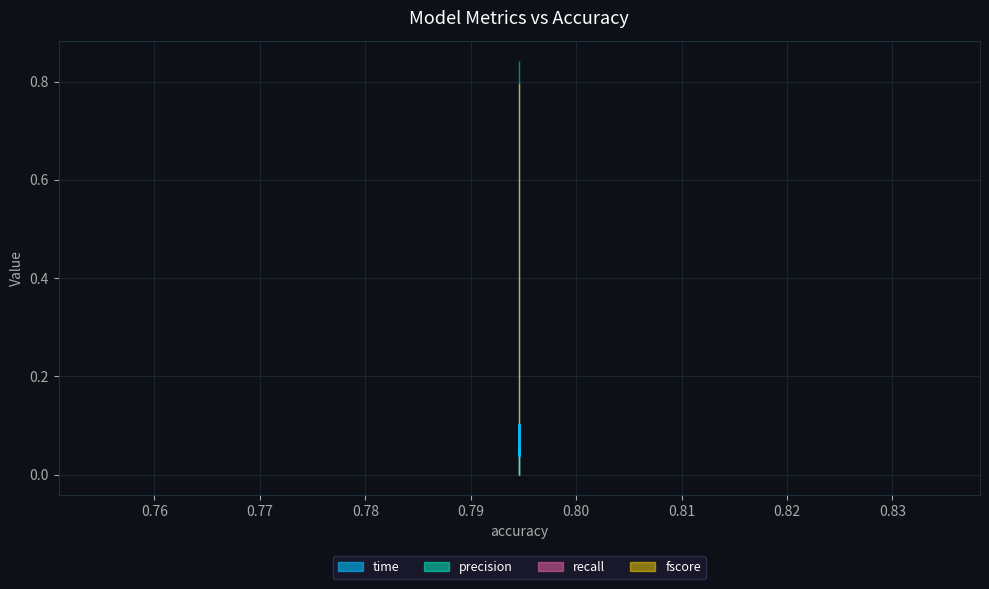

What is the highest value of the fscore series?

0.8